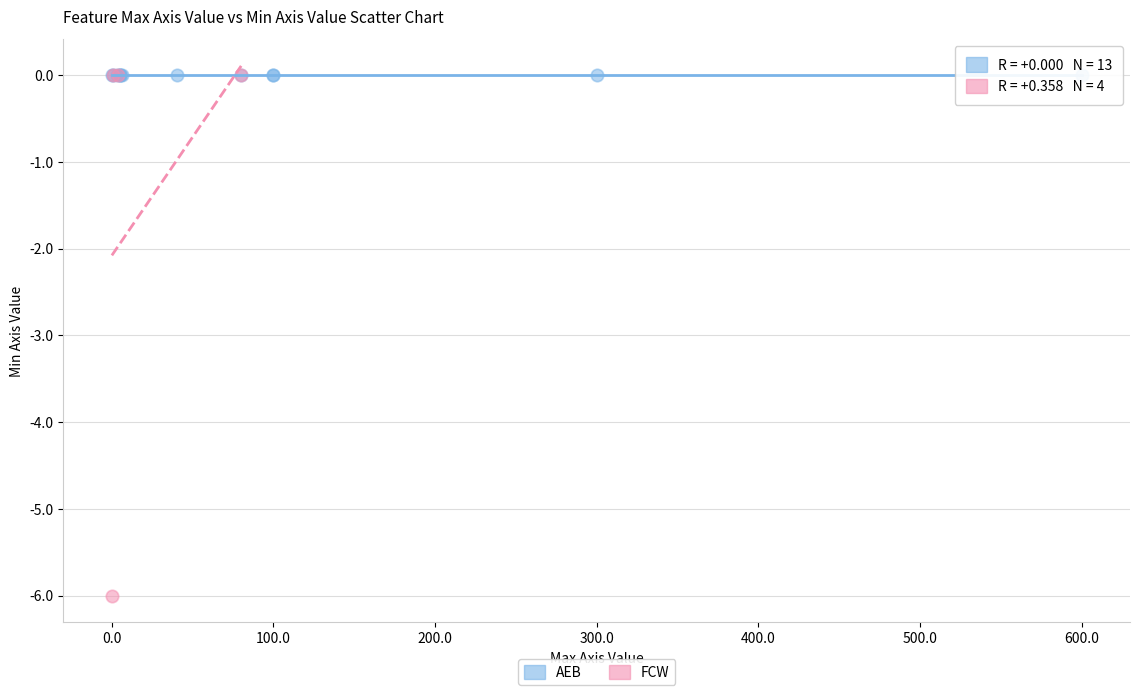

Which series contains the lowest Y value?

FCW